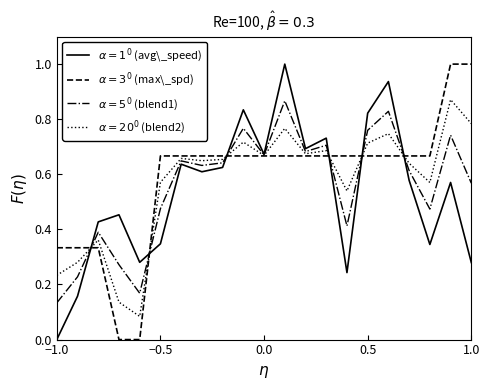

What is the value of the $\alpha=3^0$ (max\_spd) point at the 13th from the left?

0.7